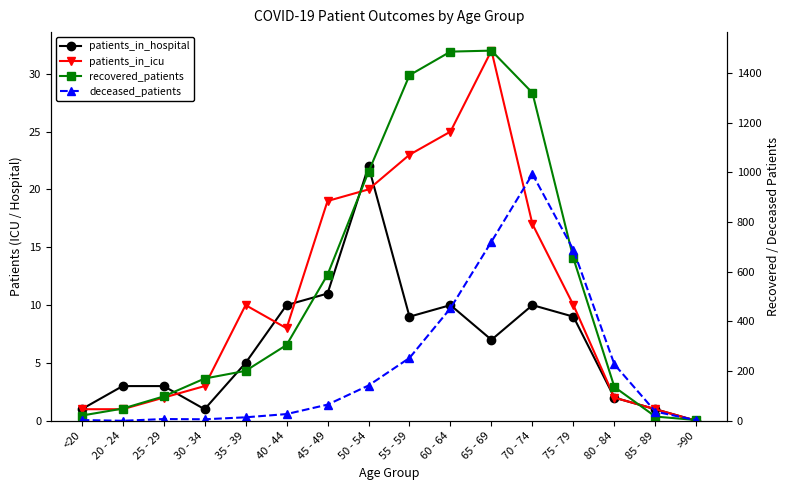

Does the chart have visible grid lines?

No